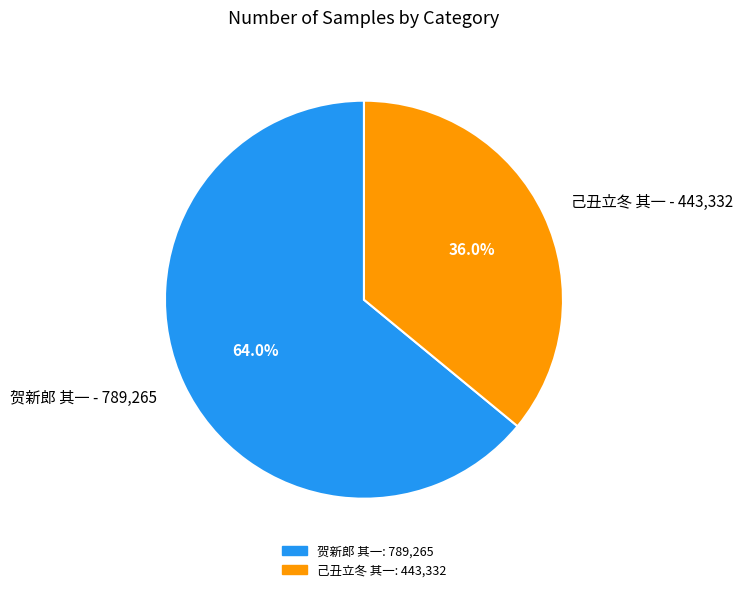

What is the ratio of the value at 贺新郎 其一 - 789,265 to the value at 己丑立冬 其一 - 443,332?

1.8